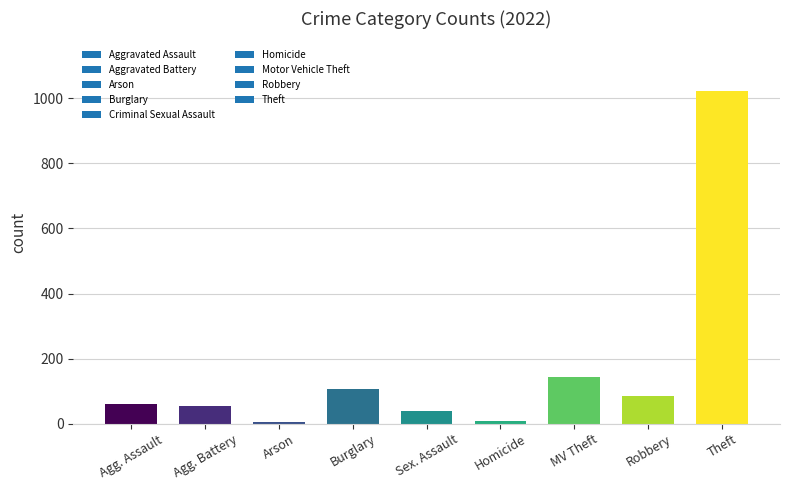

Which label corresponds to the largest value in the chart?

Theft